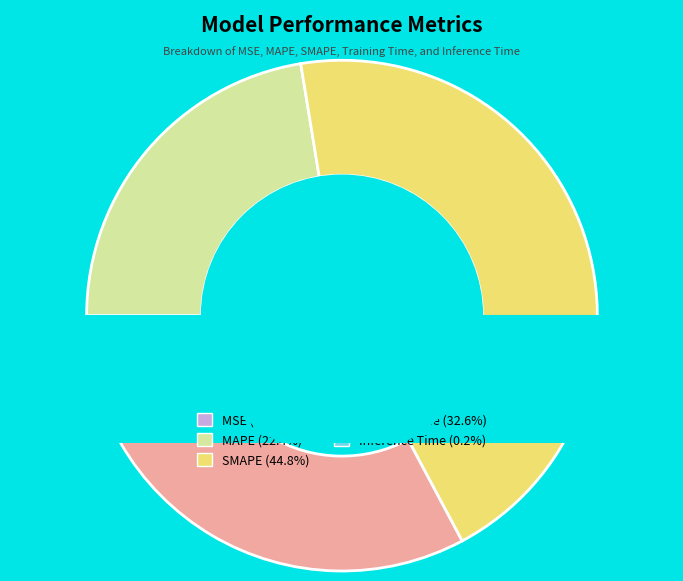

Which slice is the largest?

SMAPE